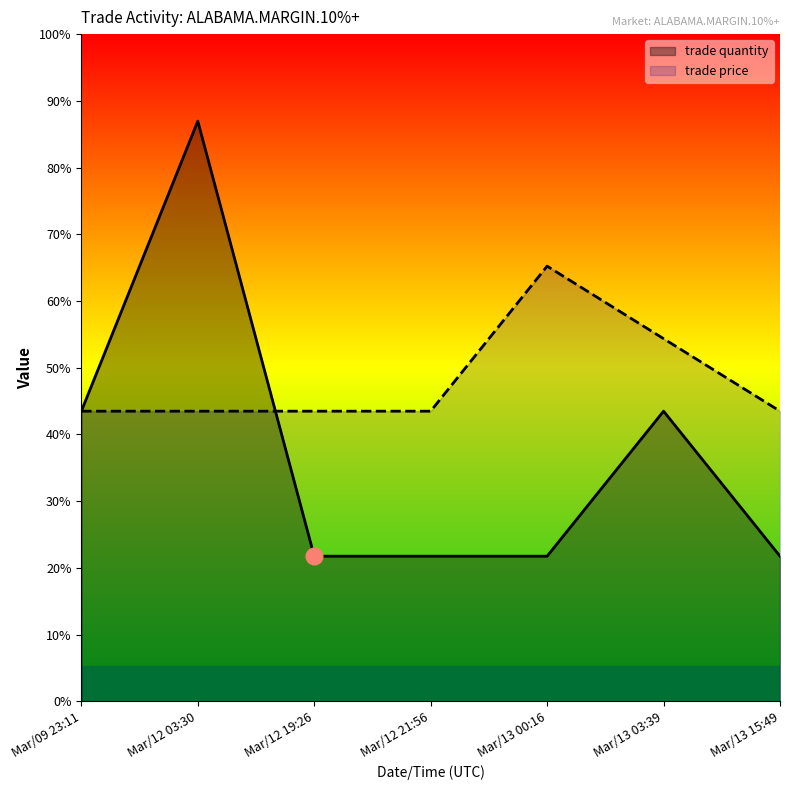

True or false: trade quantity has more than 1 points higher than both neighbors.

True